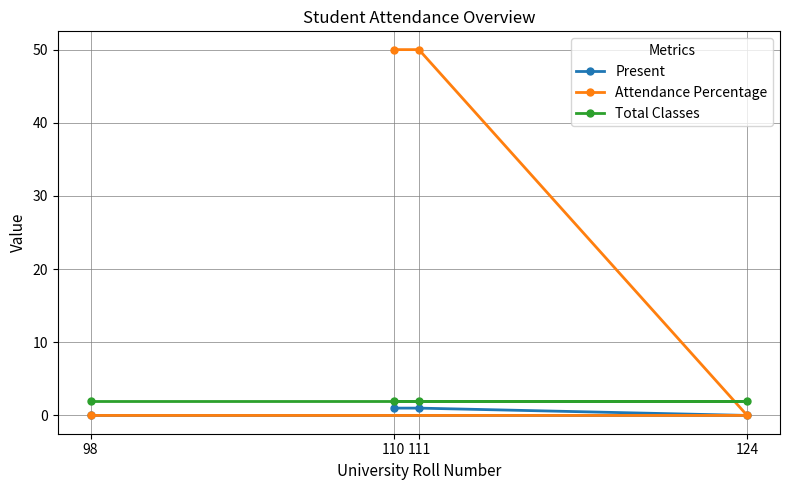

Which has a higher value, 98 or 111?

111